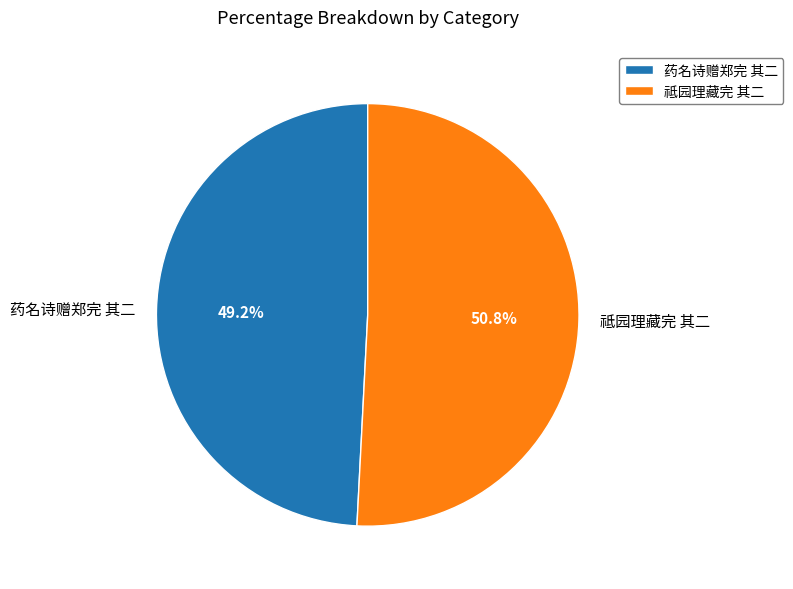

Is the sum of 祗园理藏完 其二 and 药名诗赠郑完 其二 greater than half?

Yes